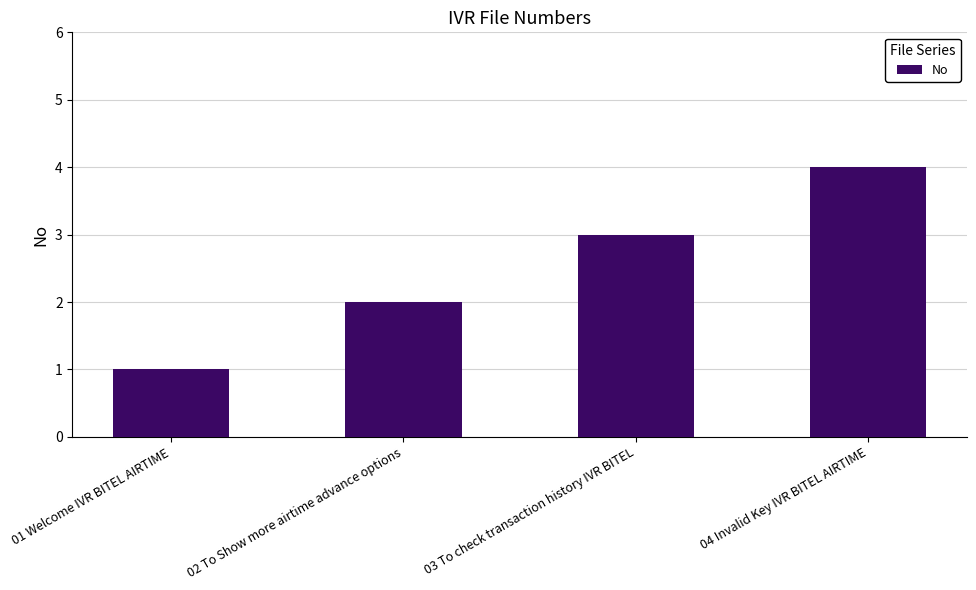

At which category does the chart reach its minimum across all series?

01 Welcome IVR BITEL AIRTIME